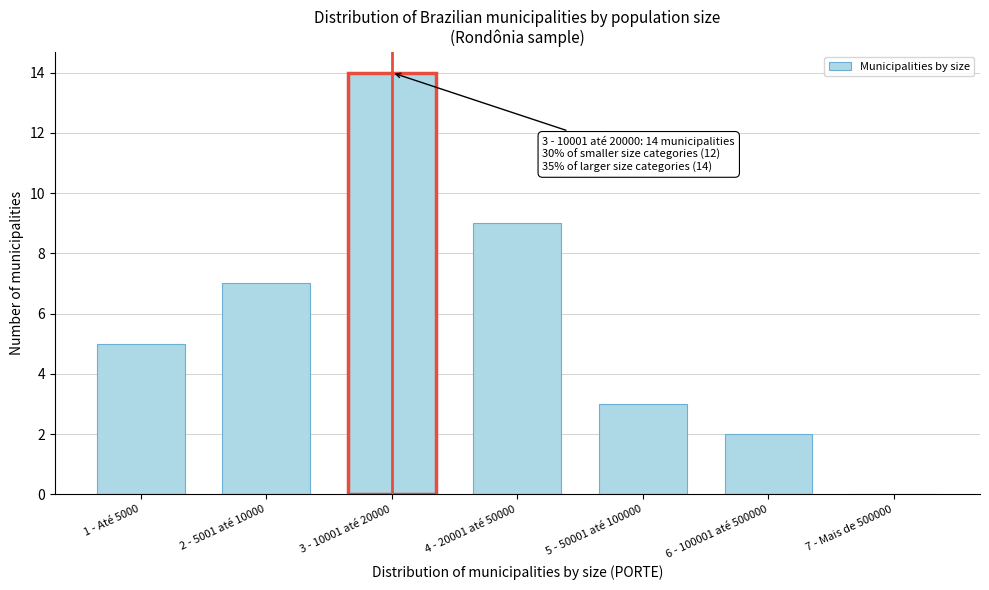

Reading left to right, what are all the values shown in this chart?

1 - Até 5000=5	2 - 5001 até 10000=7	3 - 10001 até 20000=14	4 - 20001 até 50000=9	5 - 50001 até 100000=3	6 - 100001 até 500000=2	7 - Mais de 500000=0